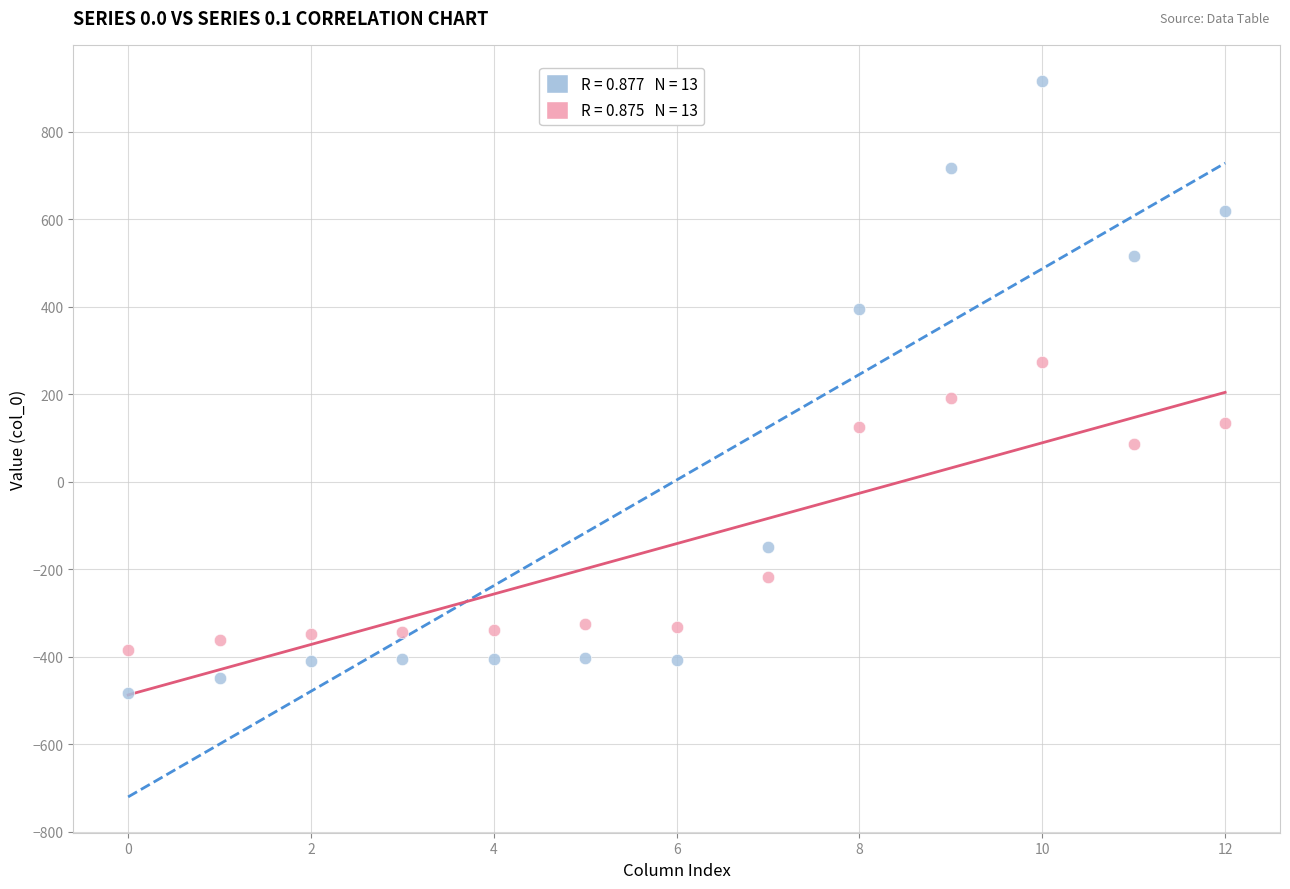

Across all series, what Y value is closest to 217?

191.1